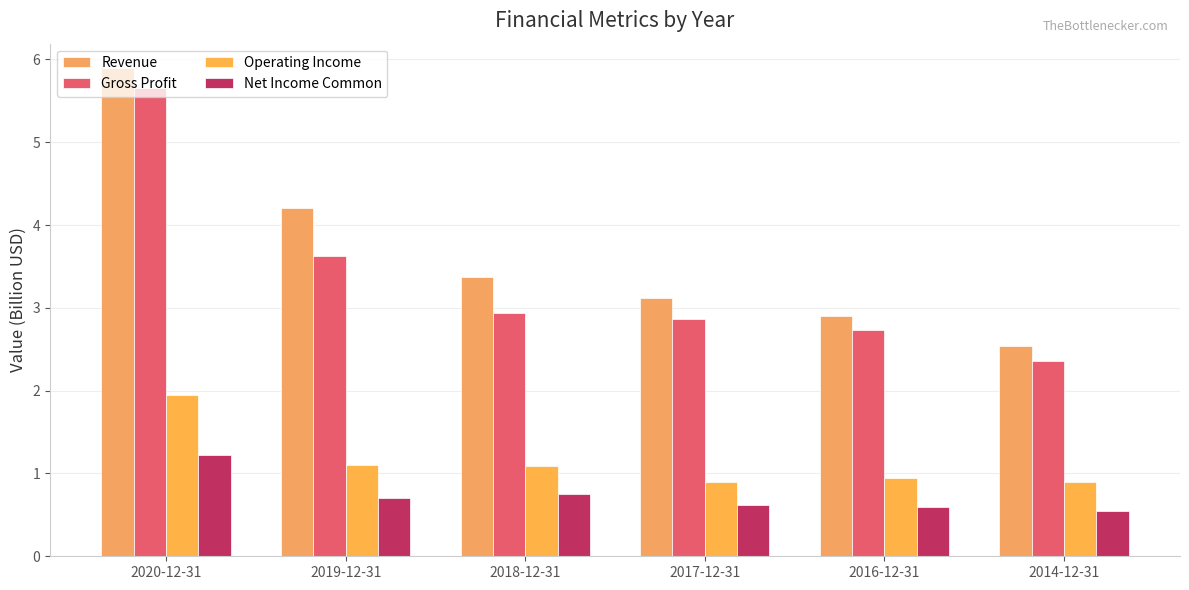

Which series has the largest range (max minus min)?

Revenue